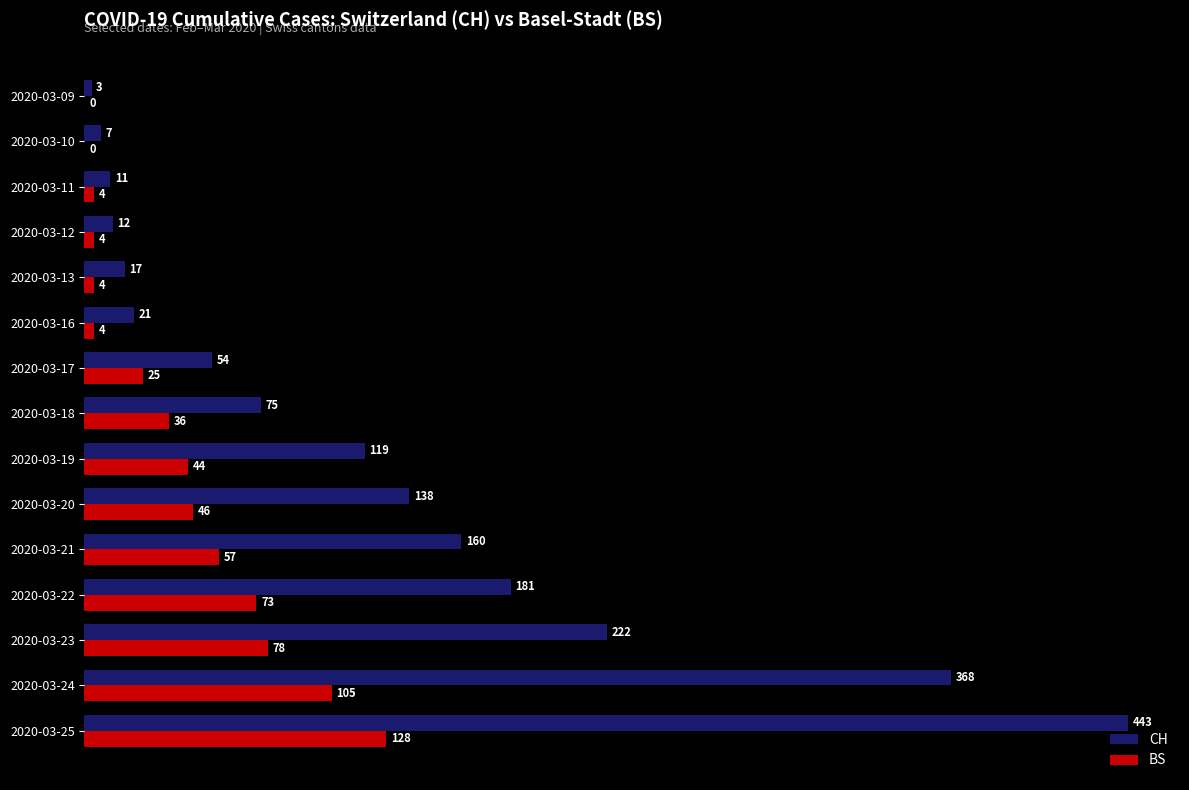

What is the sum of all CH values?

1831